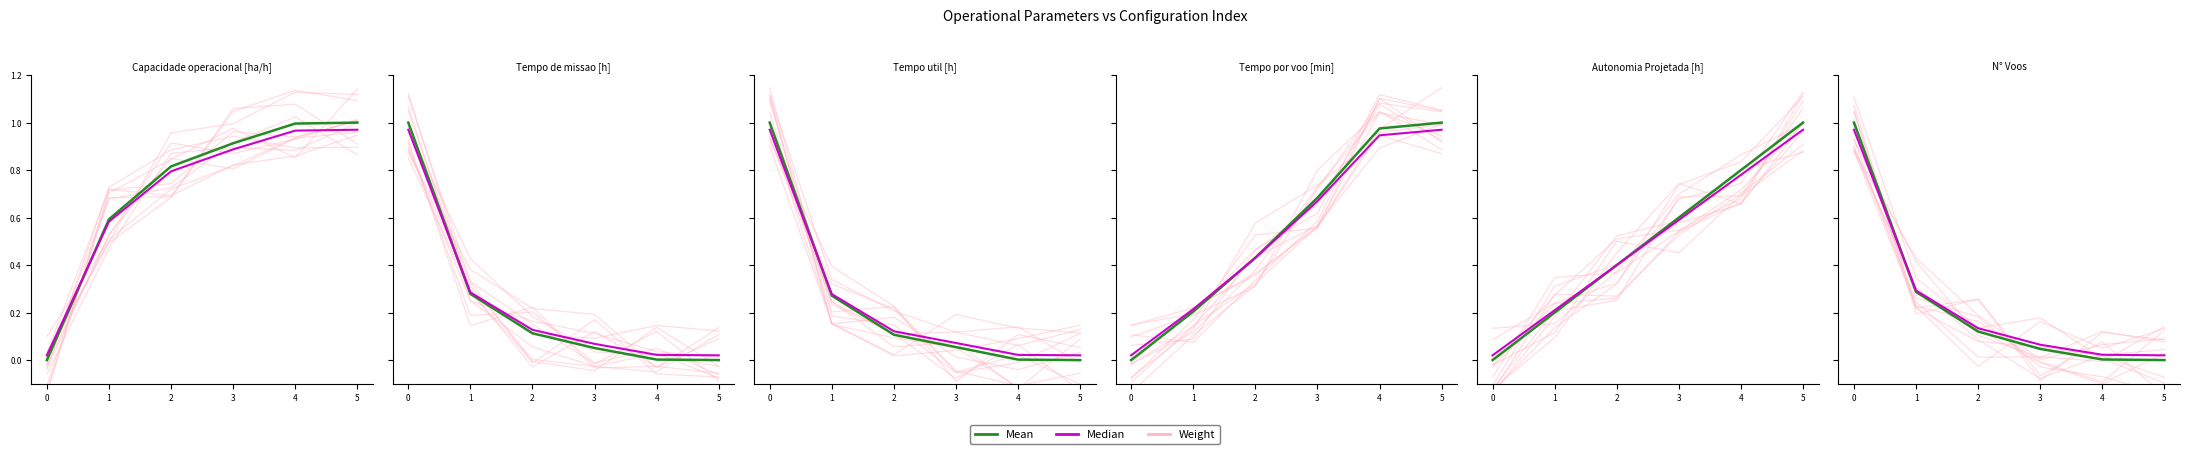

At 2, list the series in order from largest to smallest.

Weight, Median, Mean